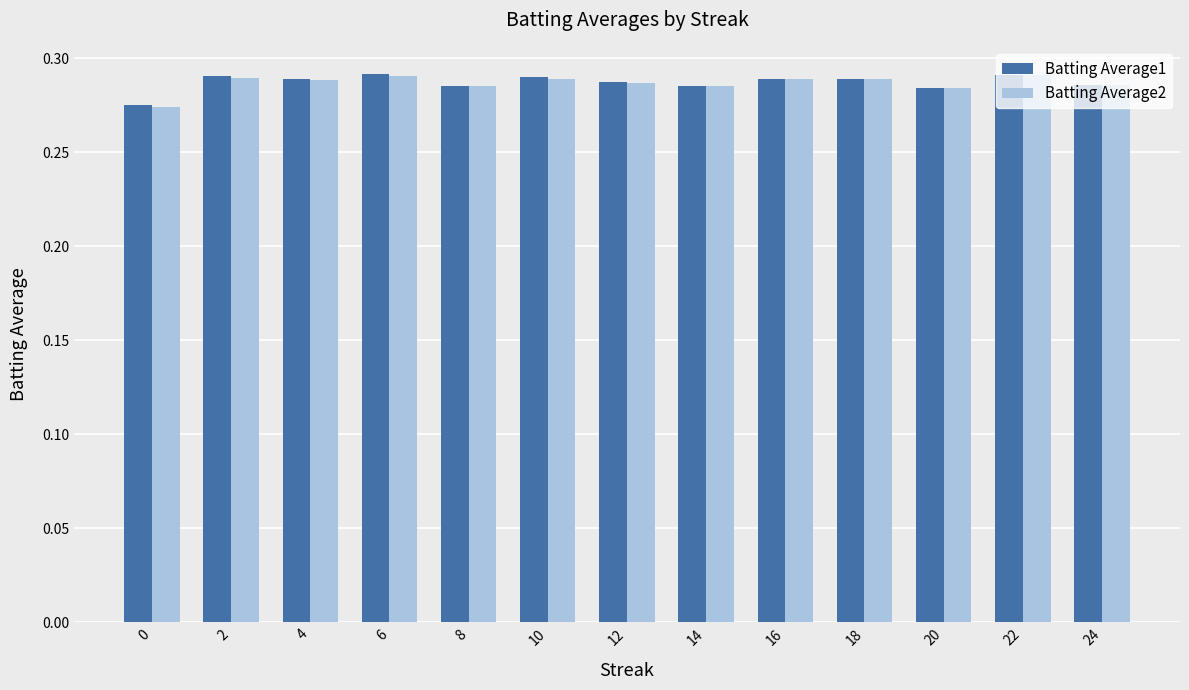

What is the sum of all Batting Average2 values?

3.7